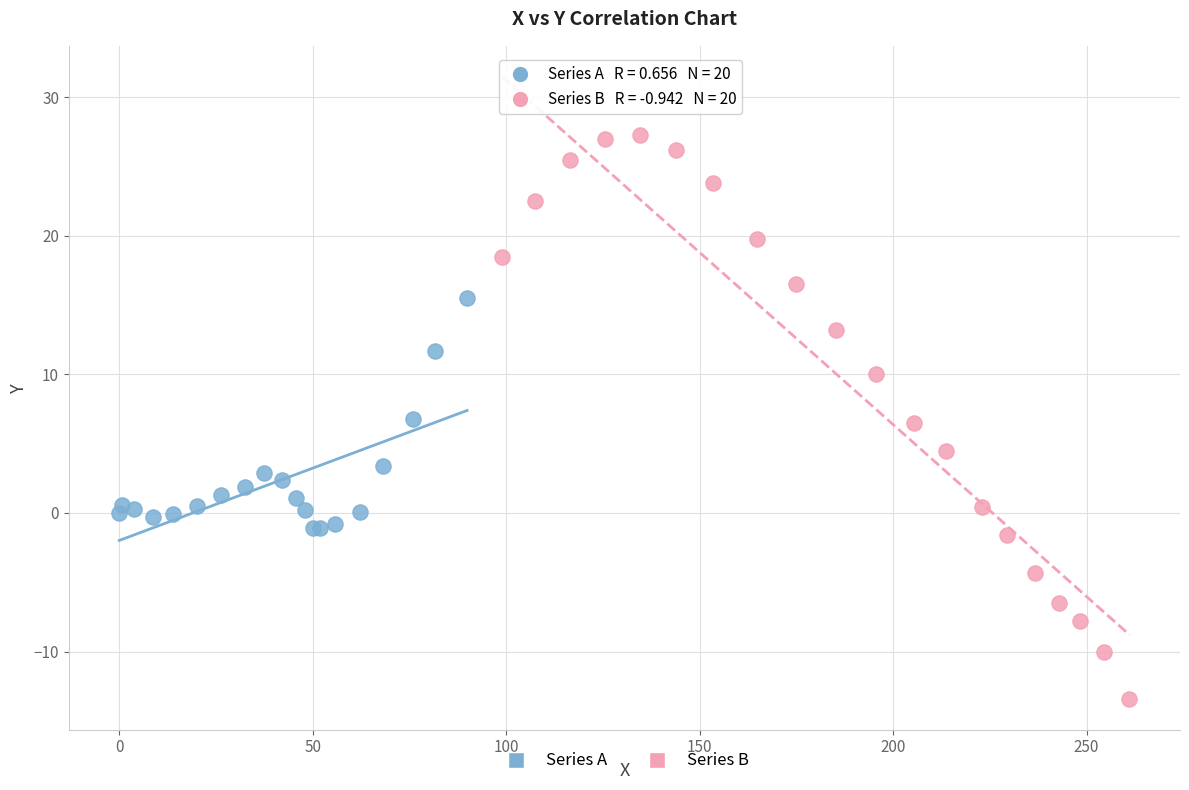

Which series reaches the minimum Y coordinate?

Series B